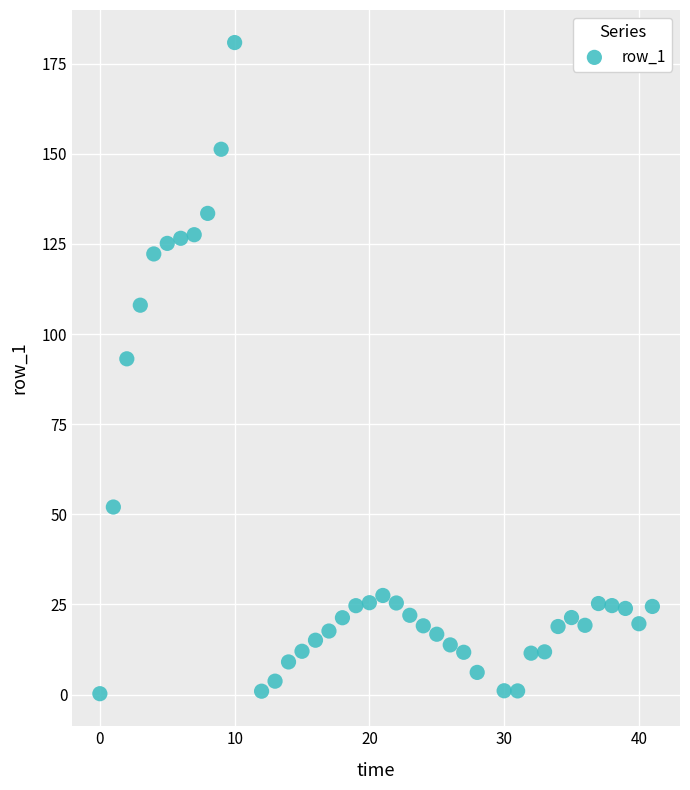

What is the range of Y values (max minus min)?

180.6